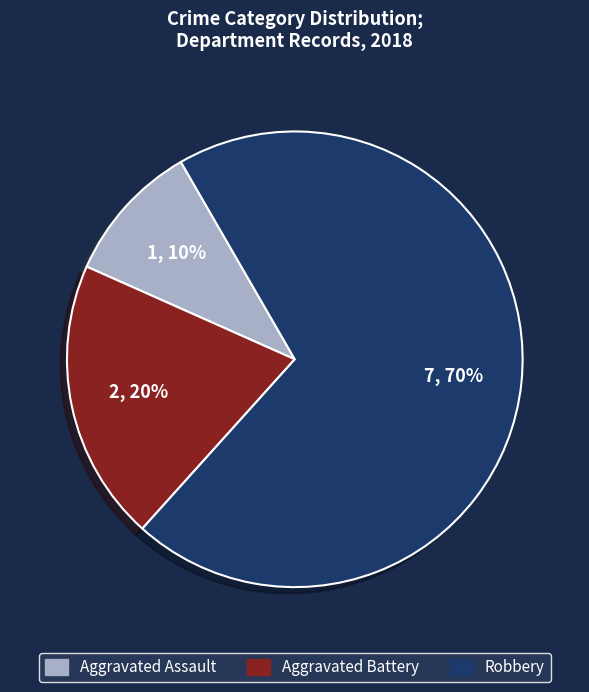

Which has a higher value, Robbery or Aggravated Assault?

Robbery